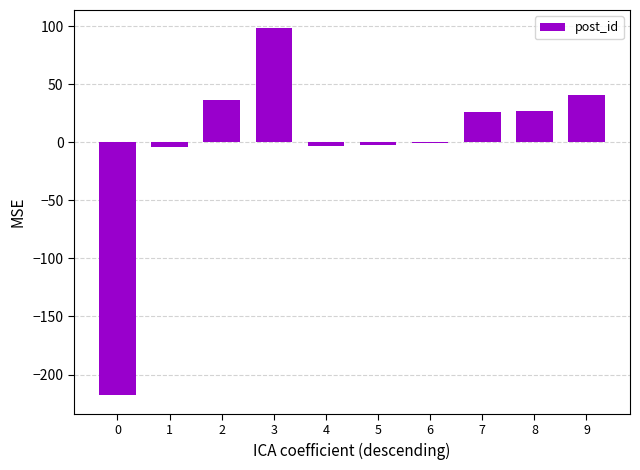

True or false: the data shows -218 at 0.

True